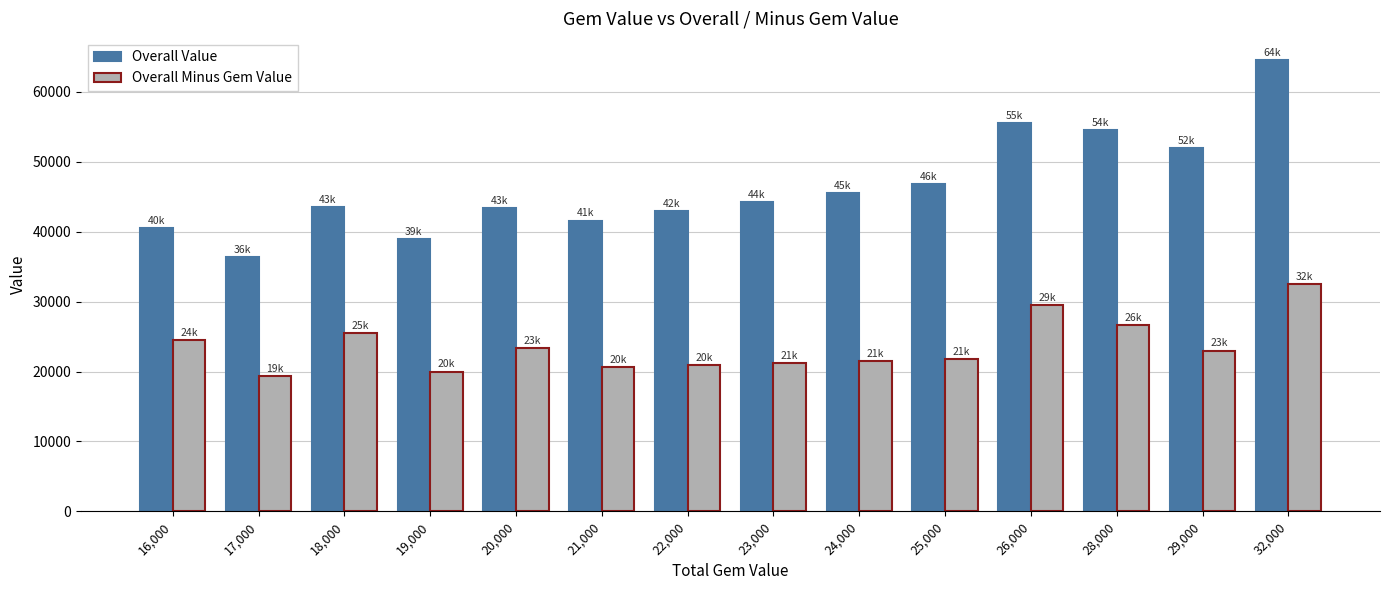

At which label is Overall Value closest to 50450?

29,000